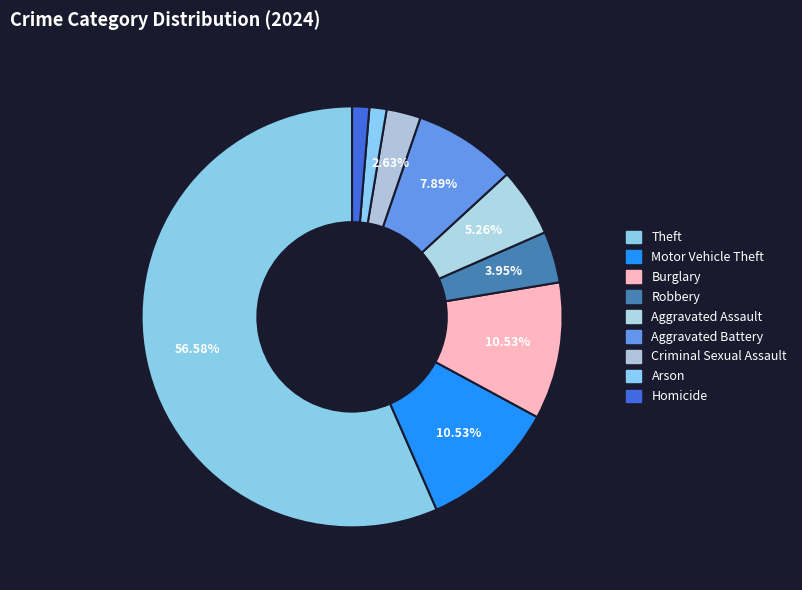

How many slices are in this pie chart?

9